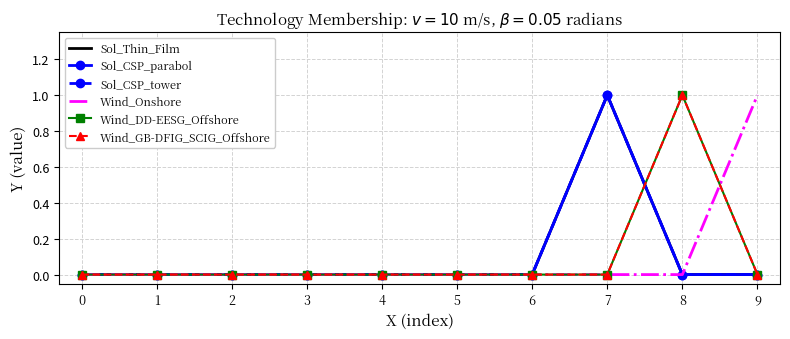

How many lines are shown in the chart?

6